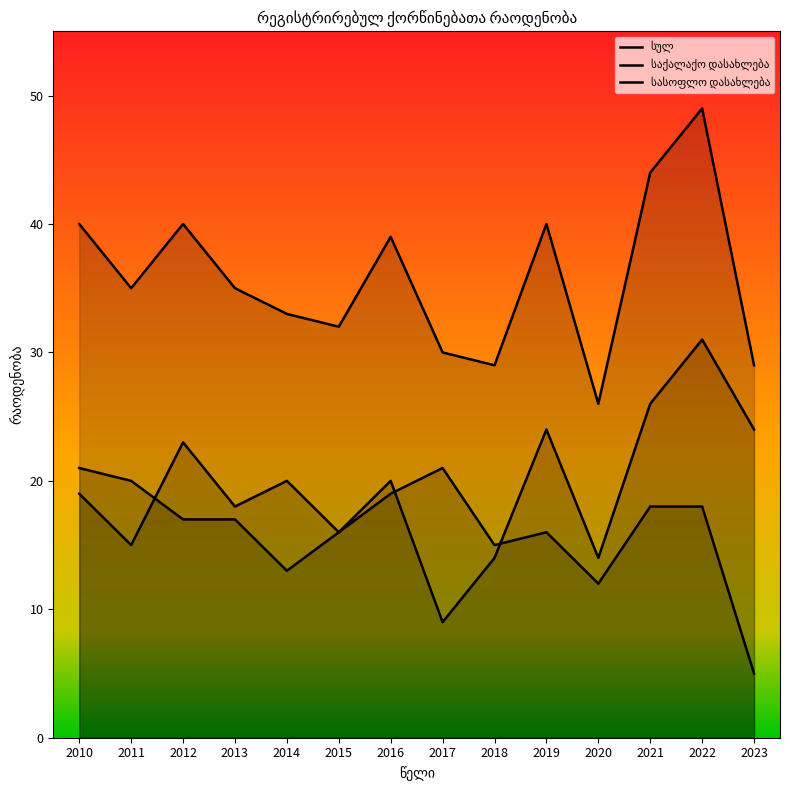

Which series ends up on top after the final intersection of სასოფლო დასახლება and საქალაქო დასახლება?

სასოფლო დასახლება